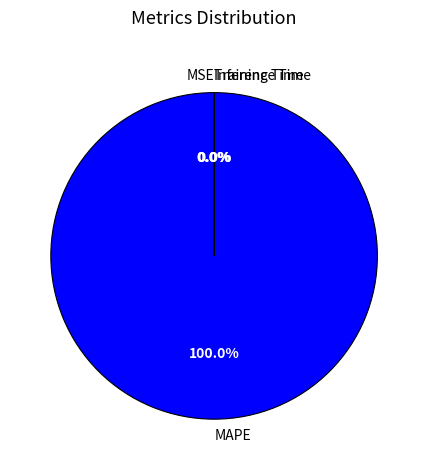

Which slice is the largest?

MAPE